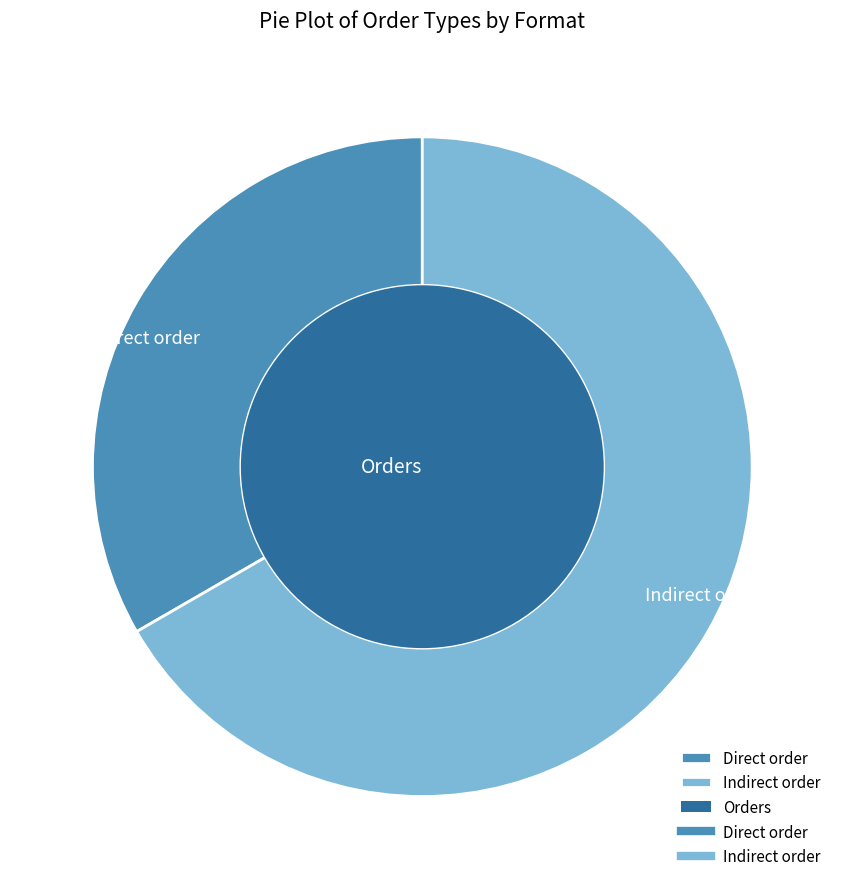

Rank the categories by value from lowest to highest.

Direct order, Indirect order